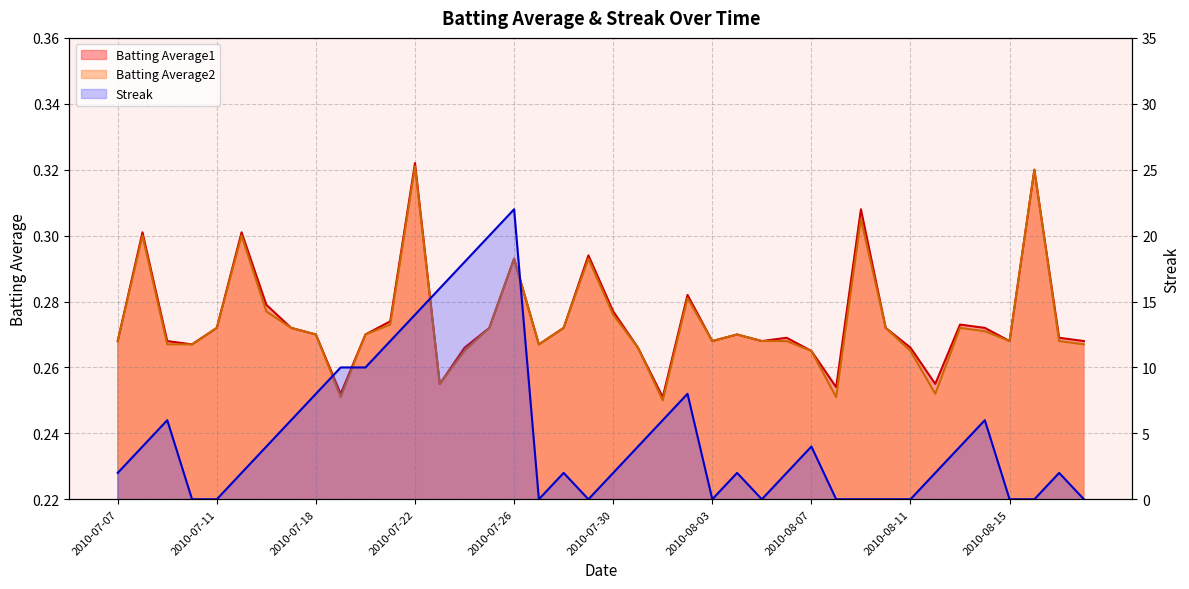

Reading right to left, transcribe all the data shown in this chart.

Batting Average1: 0.3	0.3	0.3	0.3	0.3	0.3	0.3	0.3	0.3	0.3	0.3	0.3	0.3	0.3	0.3	0.3	0.3	0.3	0.3	0.3	0.3	0.3	0.3	0.3	0.3	0.3	0.3	0.3	0.3	0.3	0.3	0.3	0.3	0.3	0.3	0.3	0.3	0.3	0.3	0.3
Batting Average2: 0.3	0.3	0.3	0.3	0.3	0.3	0.3	0.3	0.3	0.3	0.3	0.3	0.3	0.3	0.3	0.3	0.3	0.2	0.3	0.3	0.3	0.3	0.3	0.3	0.3	0.3	0.3	0.3	0.3	0.3	0.3	0.3	0.3	0.3	0.3	0.3	0.3	0.3	0.3	0.3
Streak: 0.0	2.0	0.0	0.0	6.0	4.0	2.0	0.0	0.0	0.0	0.0	4.0	2.0	0.0	2.0	0.0	8.0	6.0	4.0	2.0	0.0	2.0	0.0	22.0	20.0	18.0	16.0	14.0	12.0	10.0	10.0	8.0	6.0	4.0	2.0	0.0	0.0	6.0	4.0	2.0